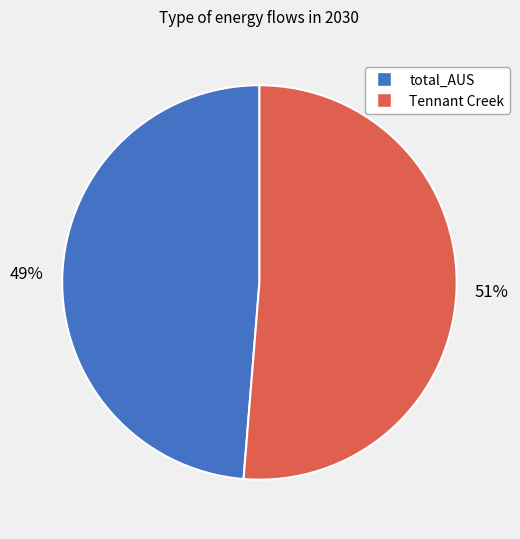

To the nearest percent, what is the average slice percentage?

50%